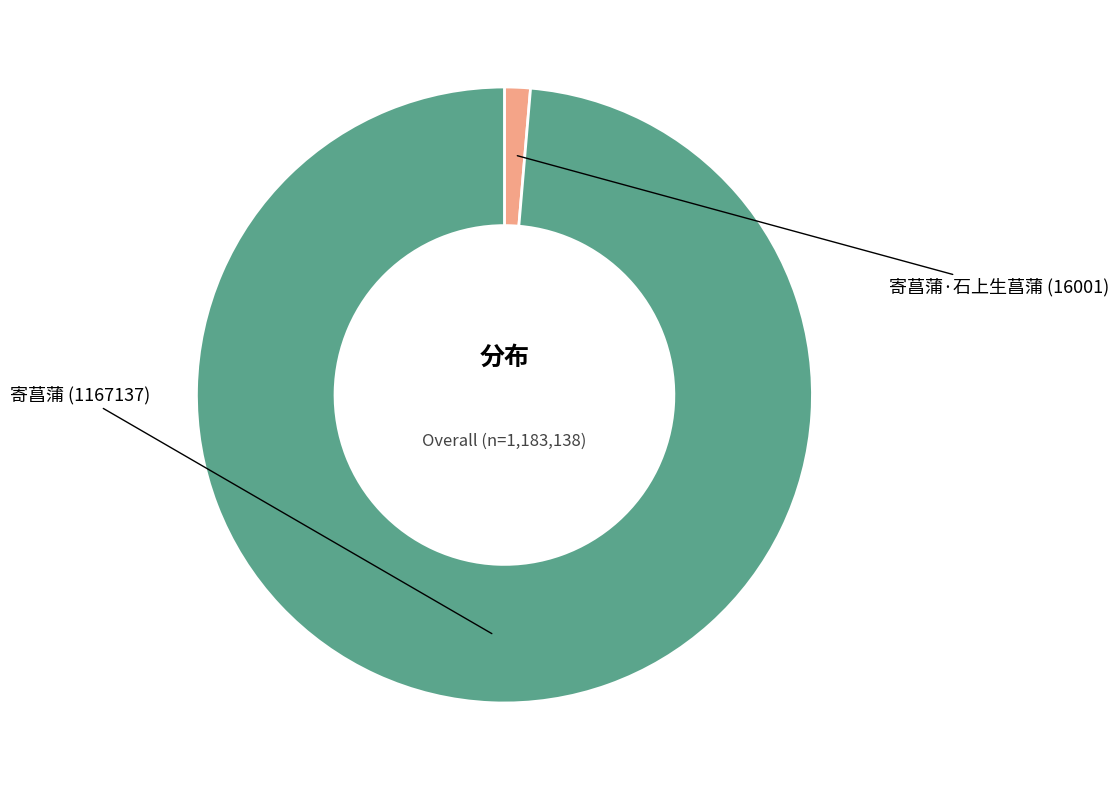

How many slices are in this pie chart?

2